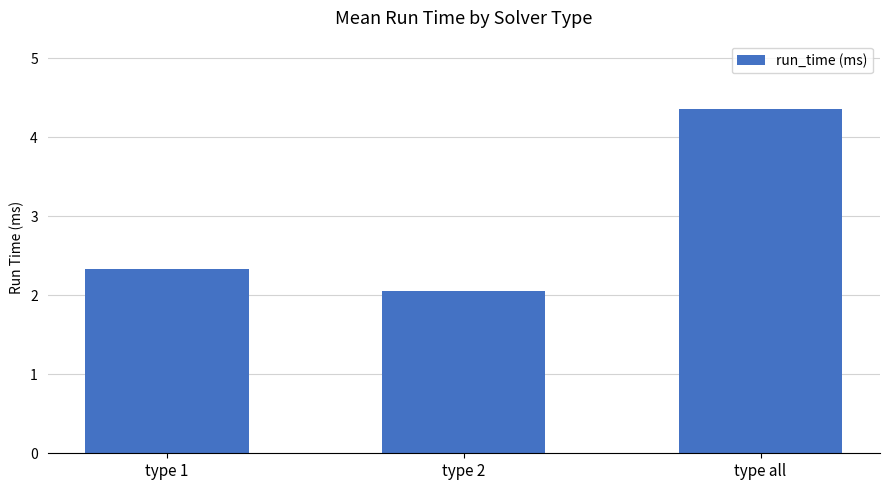

Rank the categories by value from highest to lowest.

type all, type 1, type 2